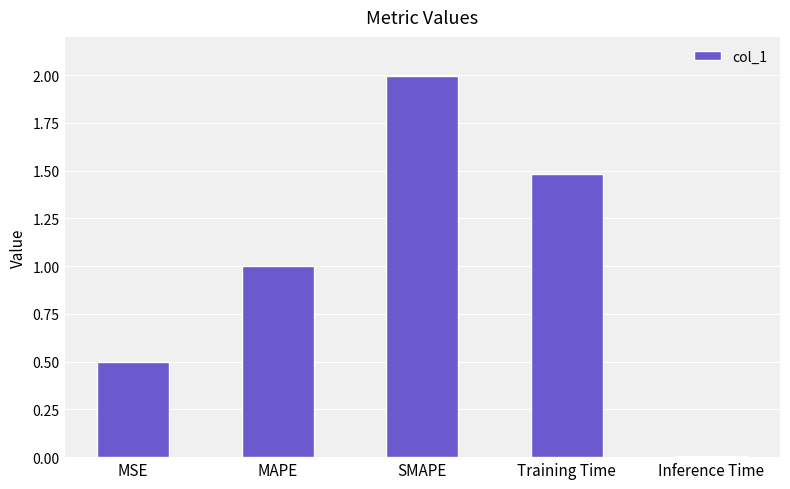

Rank the categories by value from lowest to highest.

Inference Time, MSE, MAPE, Training Time, SMAPE